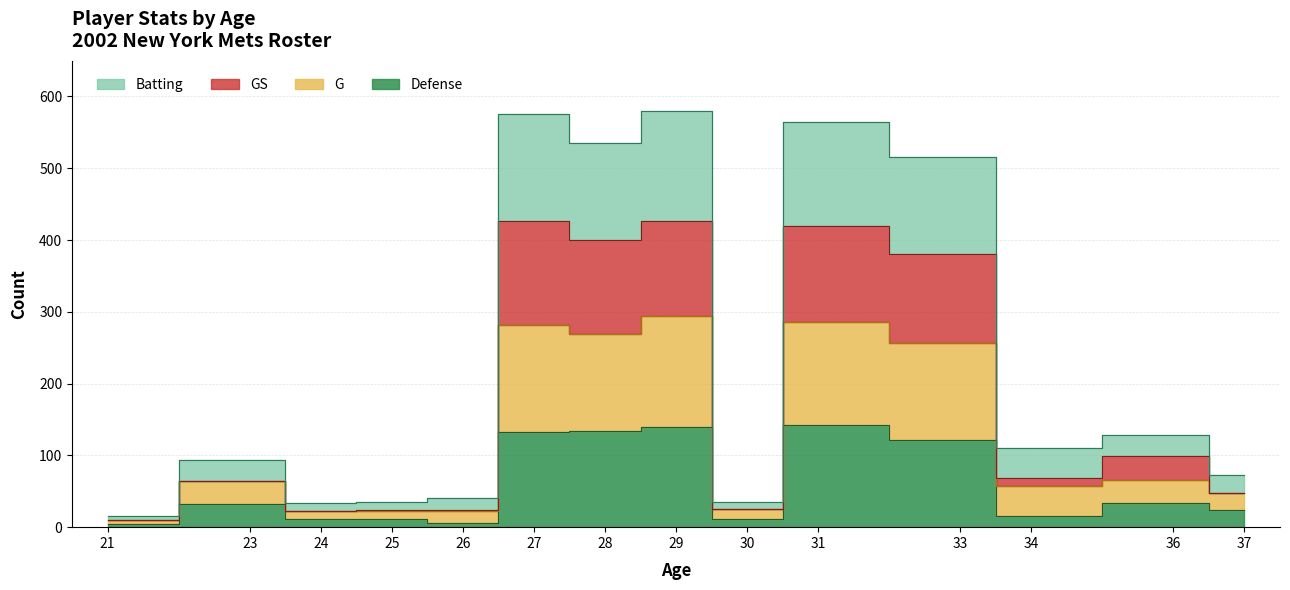

What is the sum of the Defense values at 21 and 31?

147